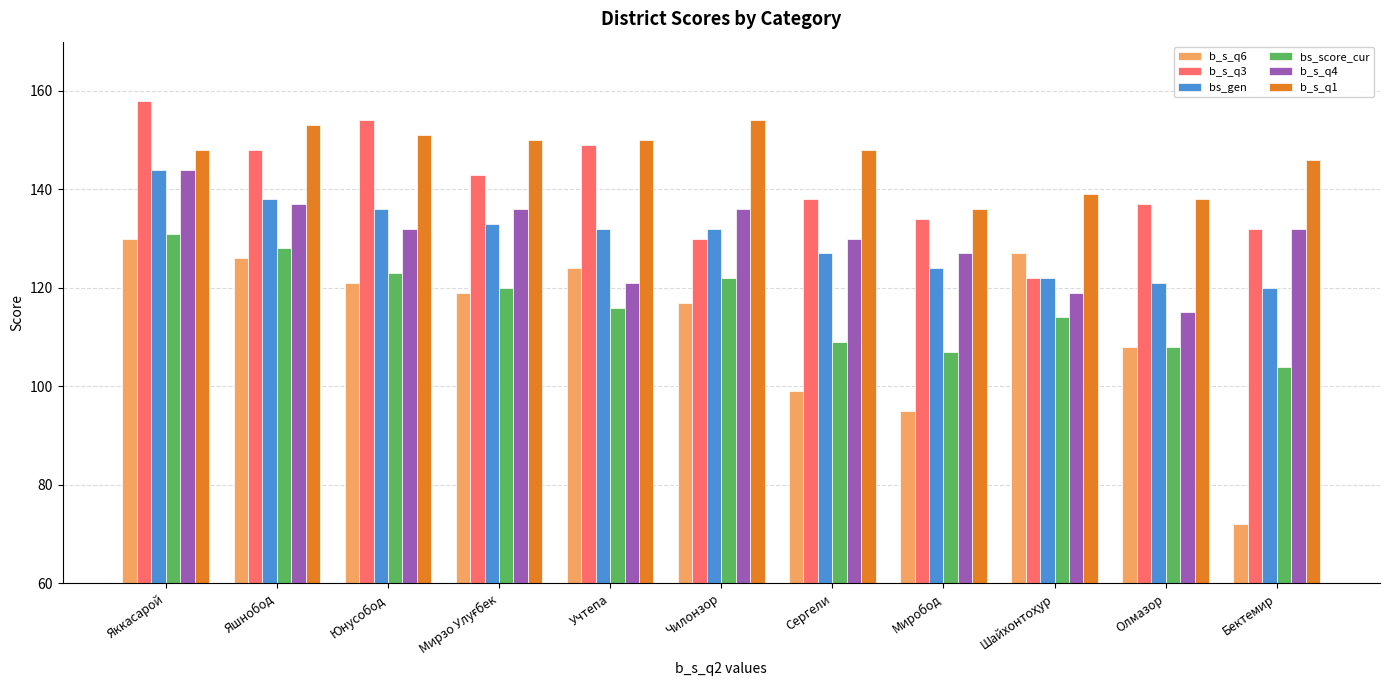

What is the value of the b_s_q3 bar at the 3rd from the left?

154